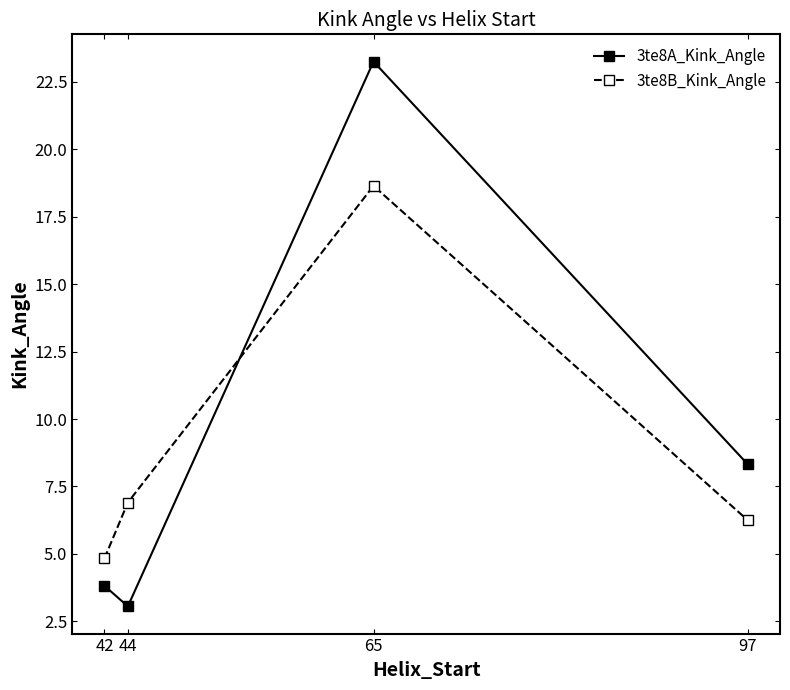

What is the sum of the 3te8B_Kink_Angle values at 44 and 42?

11.7